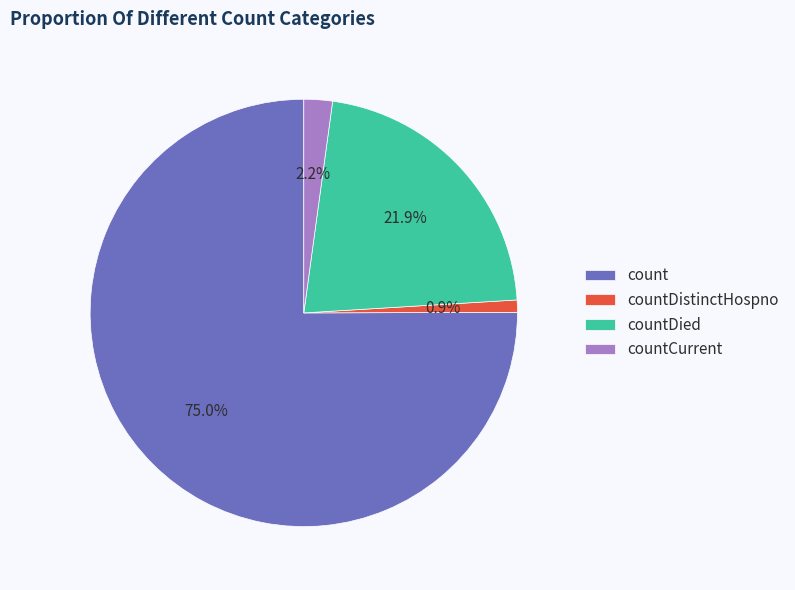

What is the majority slice?

count